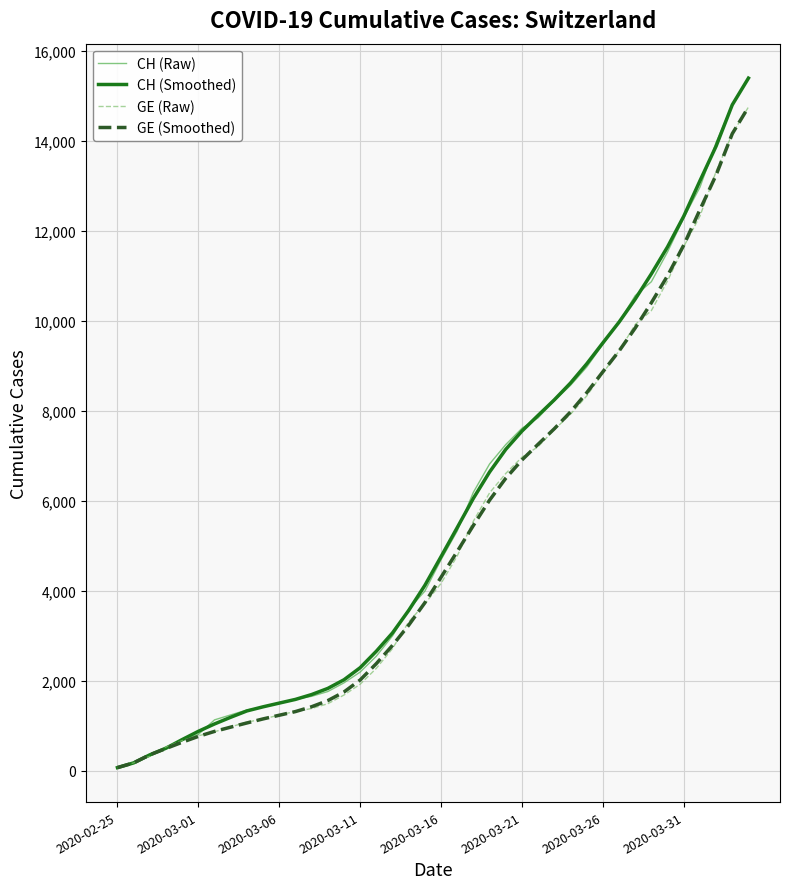

What is the highest value of the GE (Smoothed) series?

14748.0